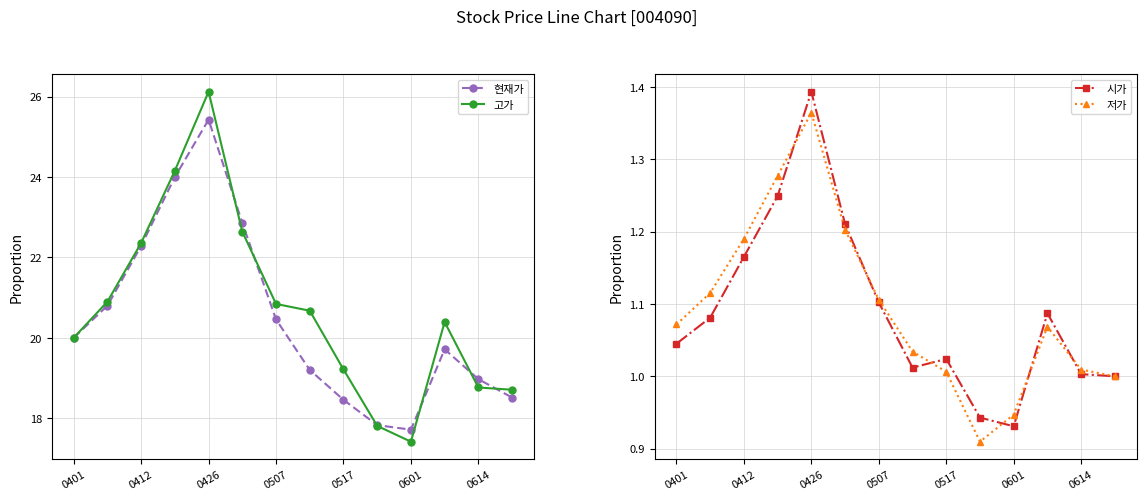

Where is the first local minimum for 현재가?

0601